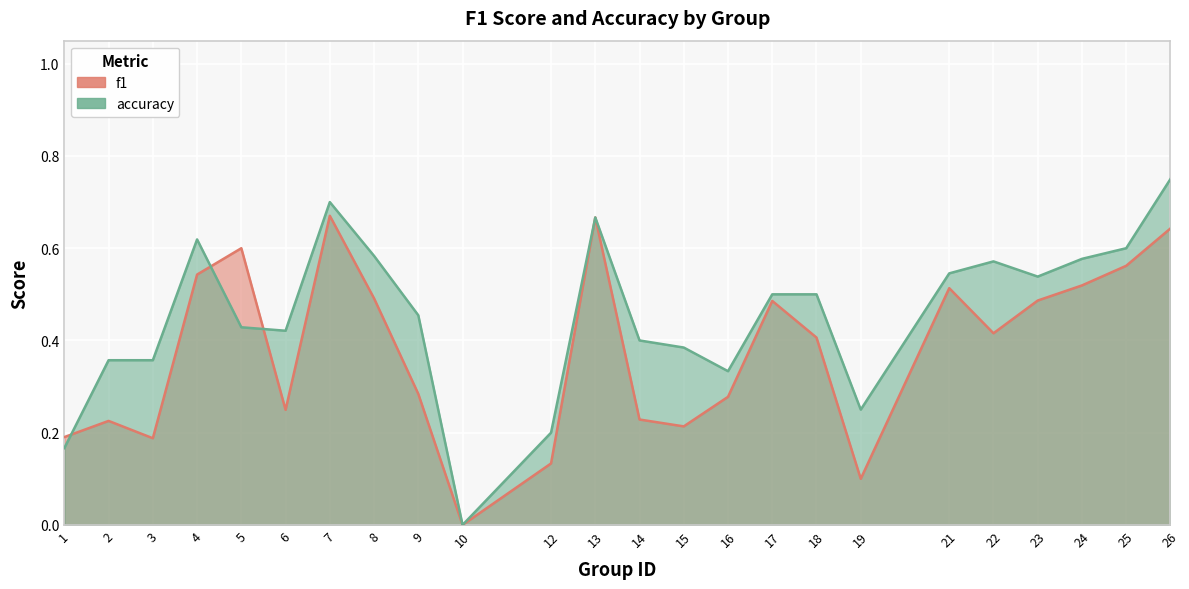

Between 4 and 19, which series saw the biggest shift?

f1